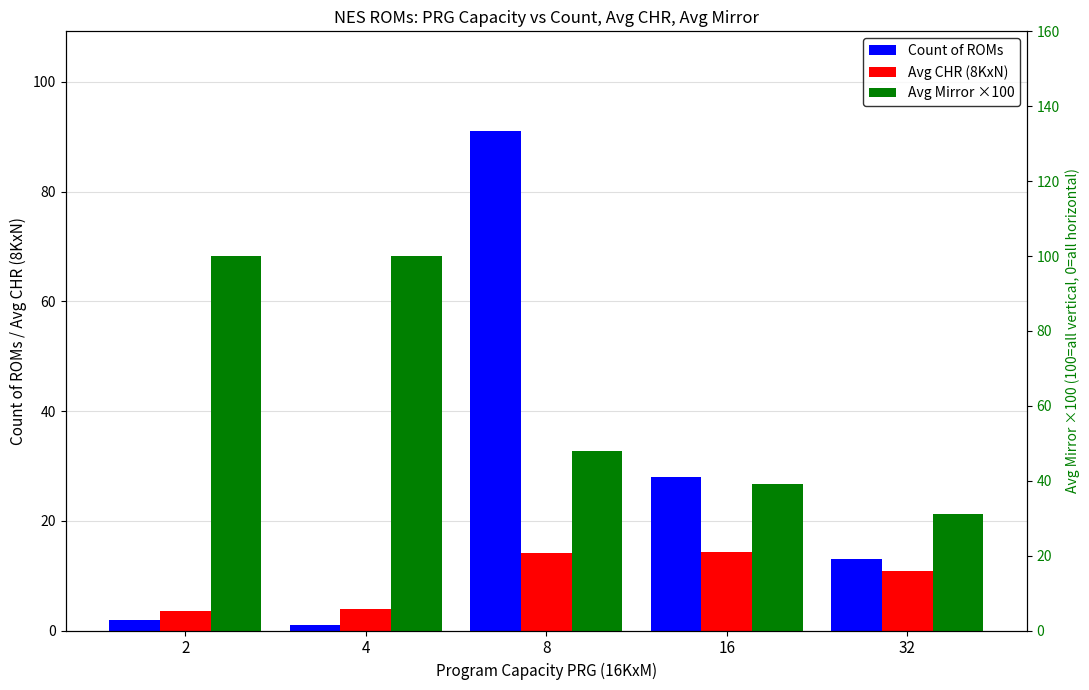

List the labels in order of Avg Mirror ×100 value, smallest first.

32, 16, 8, 2, 4